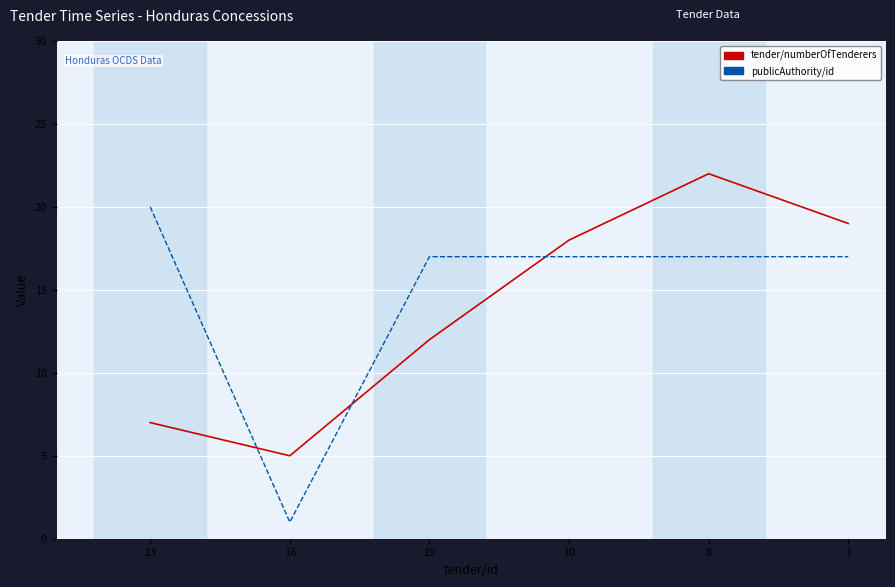

Which series has the largest range (max minus min)?

publicAuthority/id